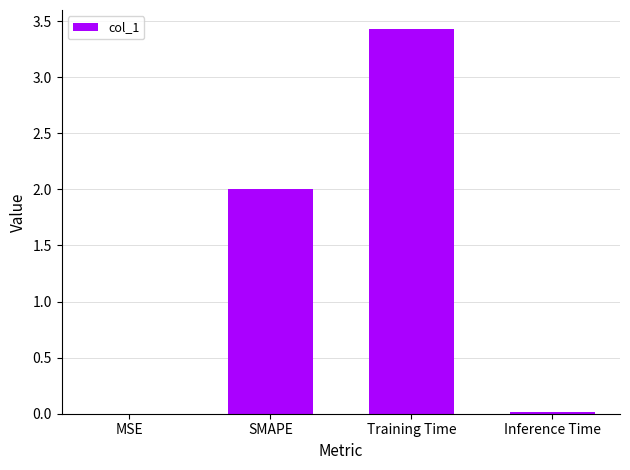

What is the change in value from Training Time to Inference Time?

-3.4